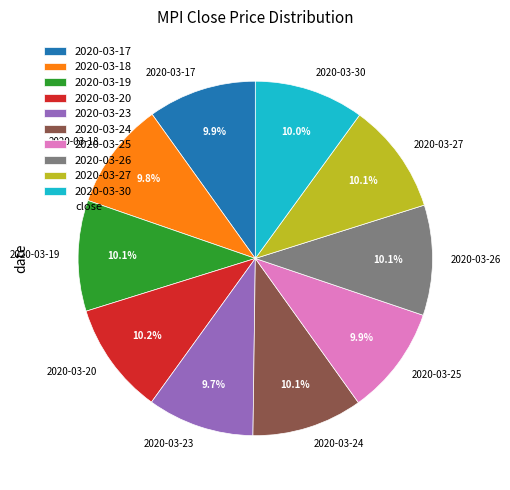

To the nearest percent, what percentage of the pie is 2020-03-18?

10%